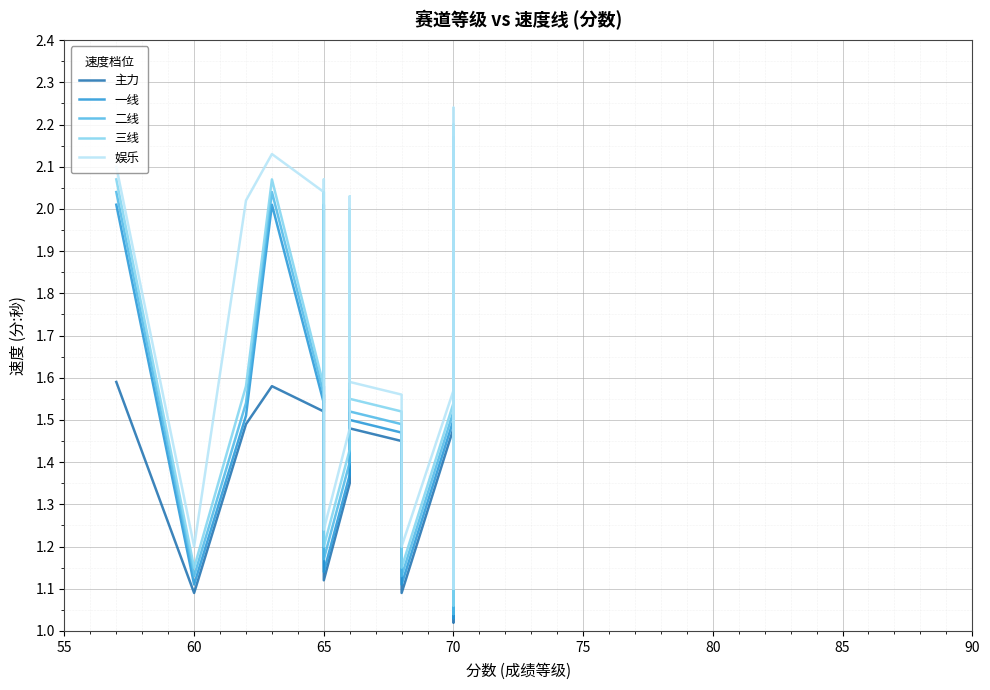

Rank the series by their maximum value, from lowest to highest.

主力, 一线, 二线, 三线, 娱乐